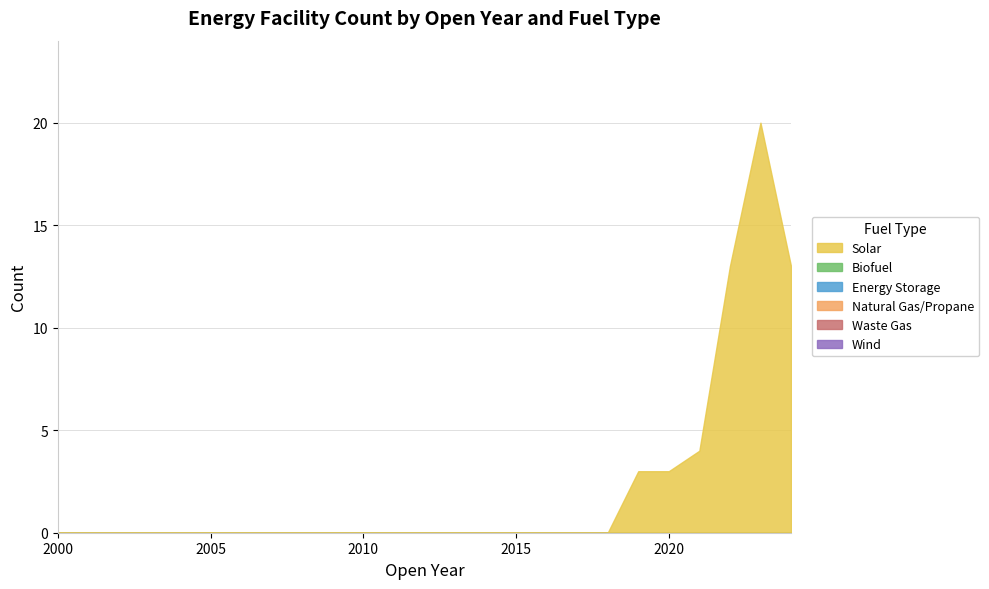

Rank the series by their maximum value, from lowest to highest.

Biofuel, Energy Storage, Natural Gas/Propane, Waste Gas, Wind, Solar